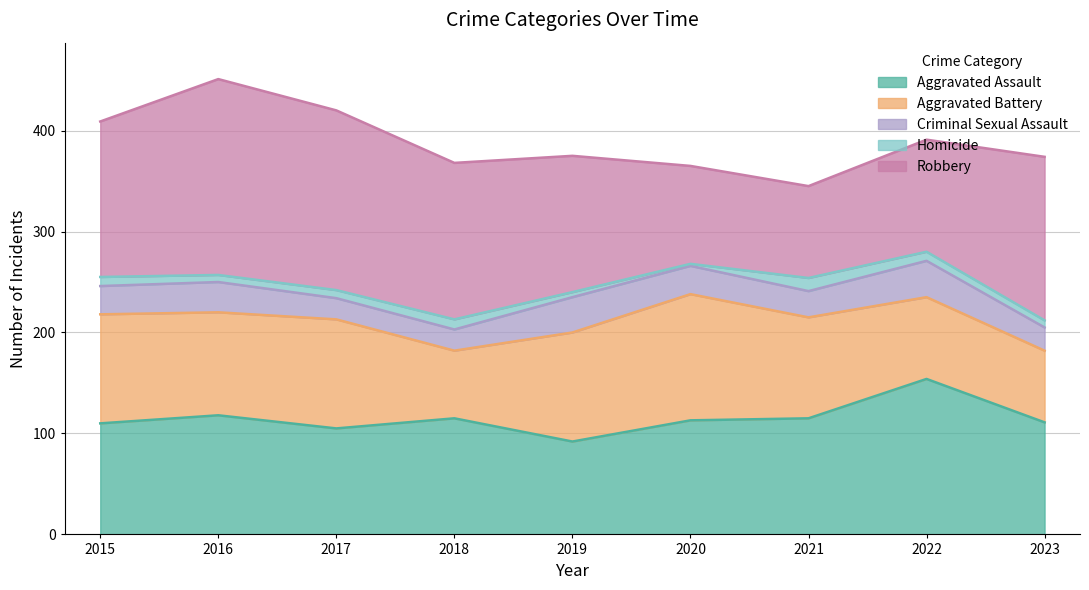

What is the smallest value displayed?

2